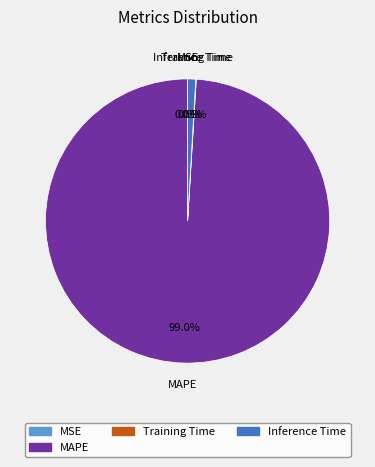

Is there any slice that represents more than half of the pie?

Yes